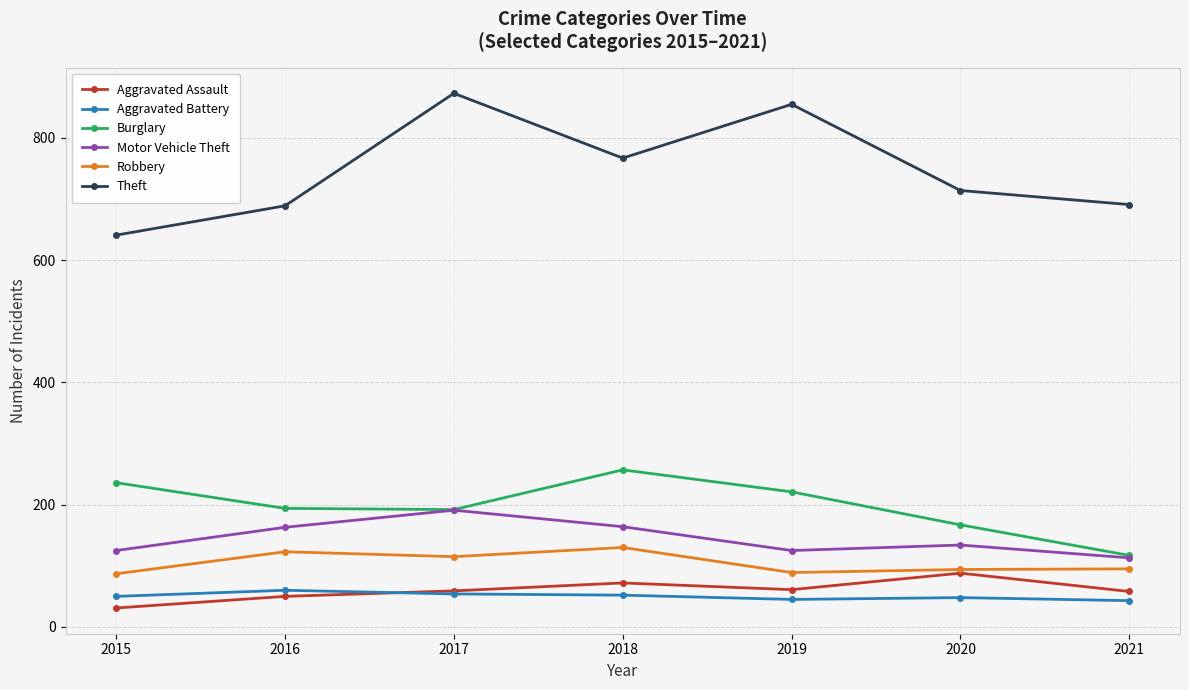

Is the value of Robbery at 2020 greater than the value of Motor Vehicle Theft at 2021?

No